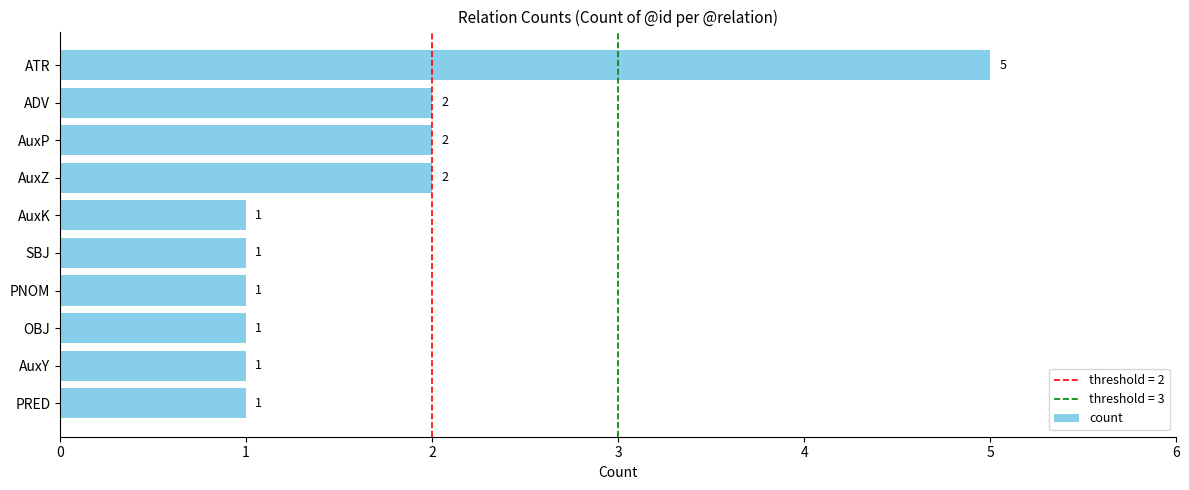

How many bars are there in total?

10